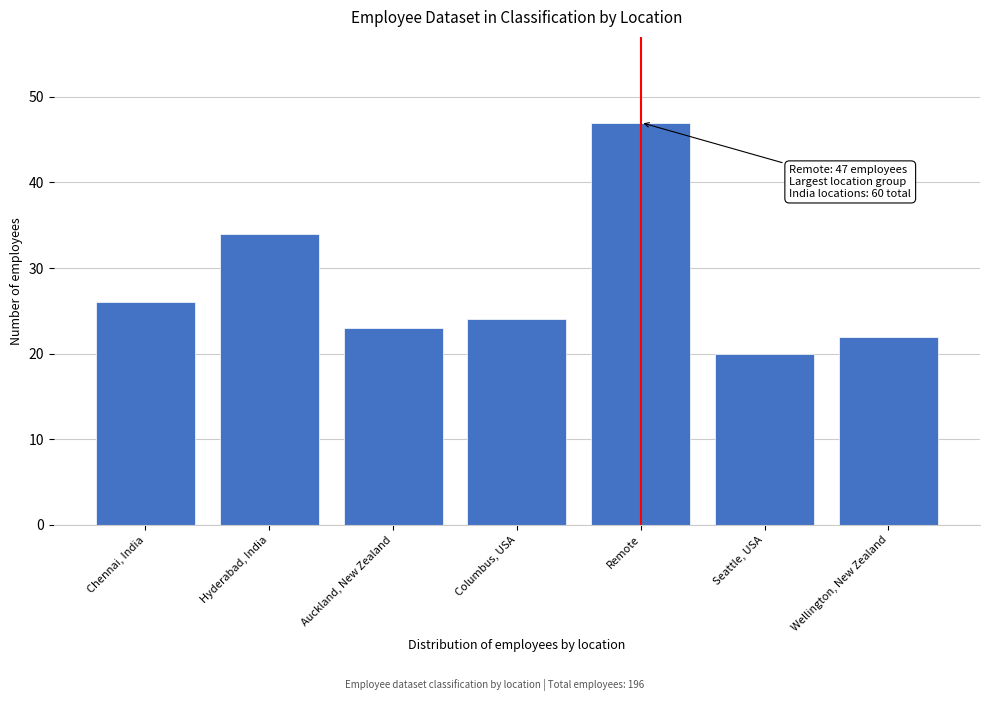

Reading left to right, what are all the values shown in this chart?

Chennai, India=26	Hyderabad, India=34	Auckland, New Zealand=23	Columbus, USA=24	Remote=47	Seattle, USA=20	Wellington, New Zealand=22